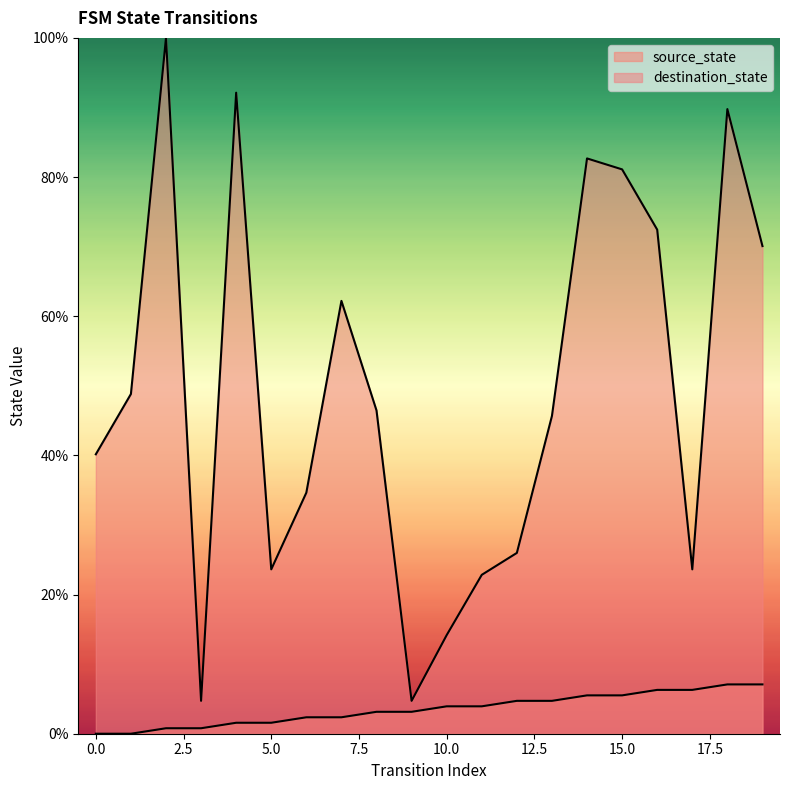

What are all the series names shown in the legend?

source_state, destination_state